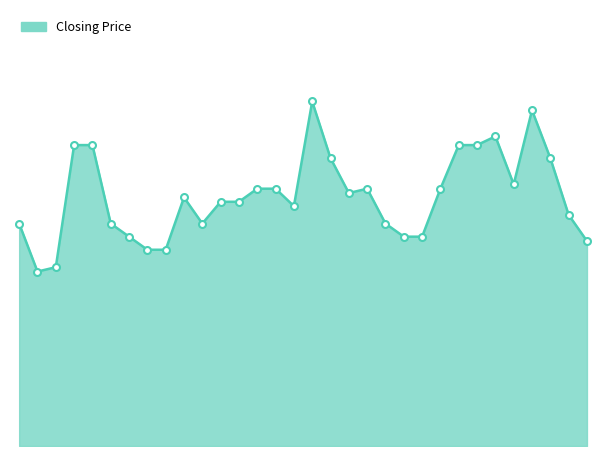

Does the chart have visible grid lines?

No